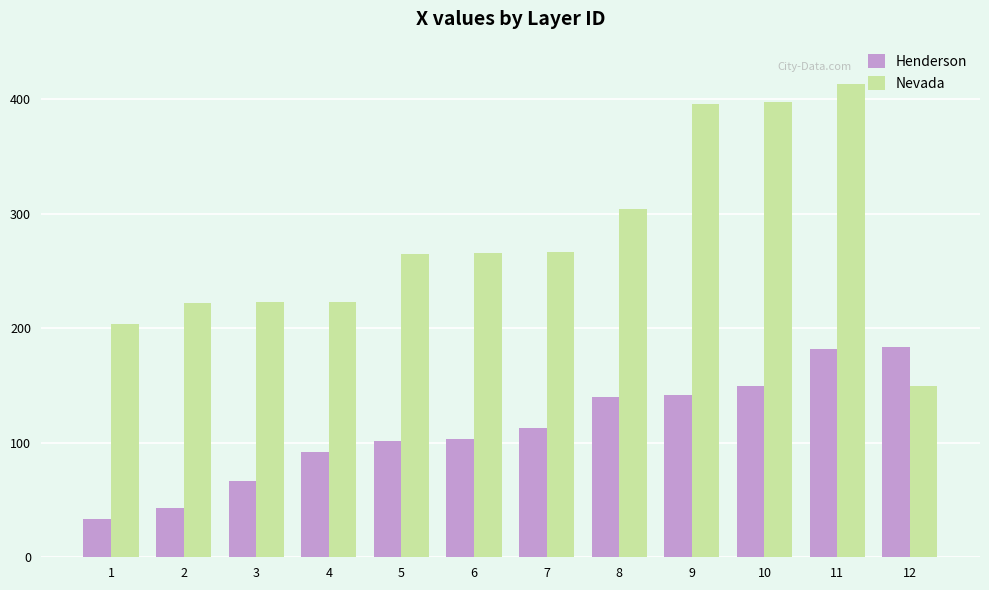

What value does the Nevada series have at 1?

203.5